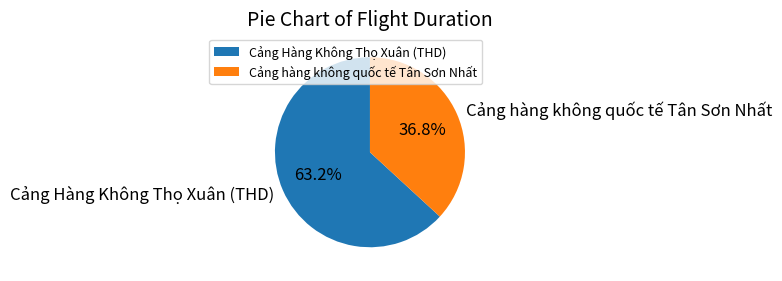

Which slice is the smallest?

Cảng hàng không quốc tế Tân Sơn Nhất